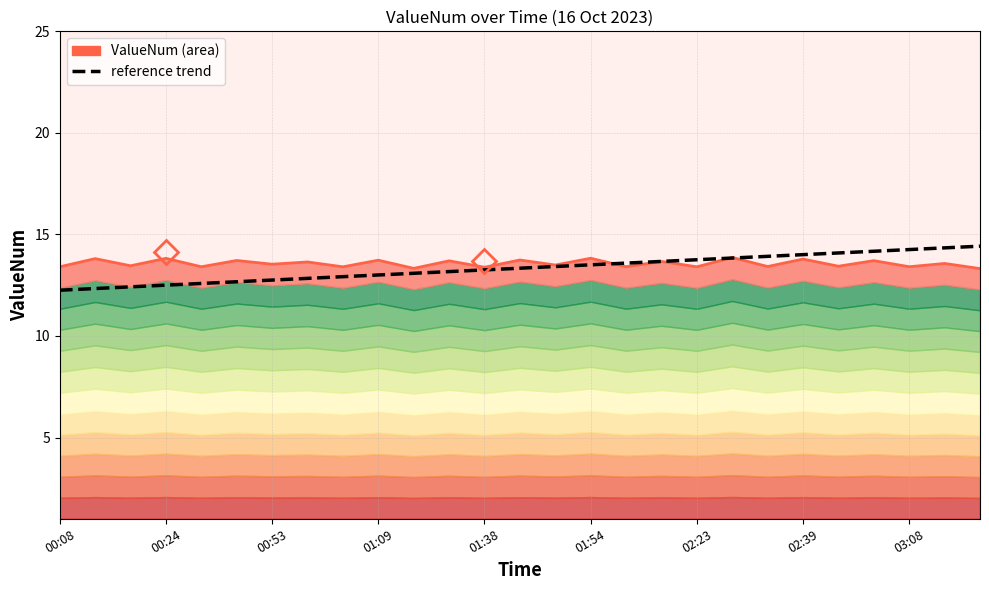

How many data points does each series have?

27